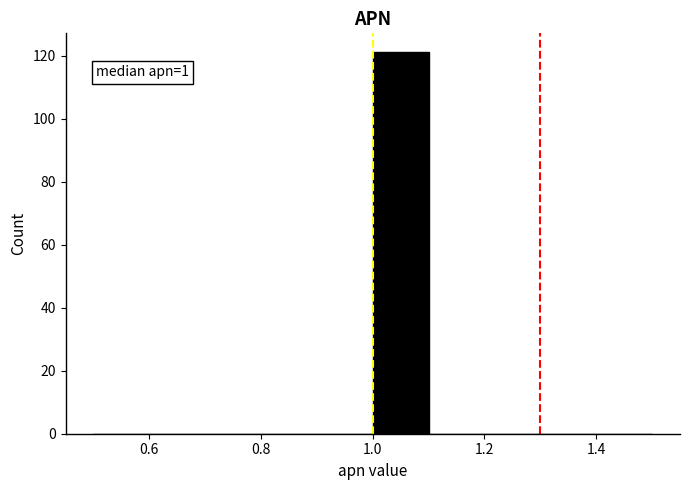

Which range on the x-axis has the tallest bar?

1.0 to 1.1